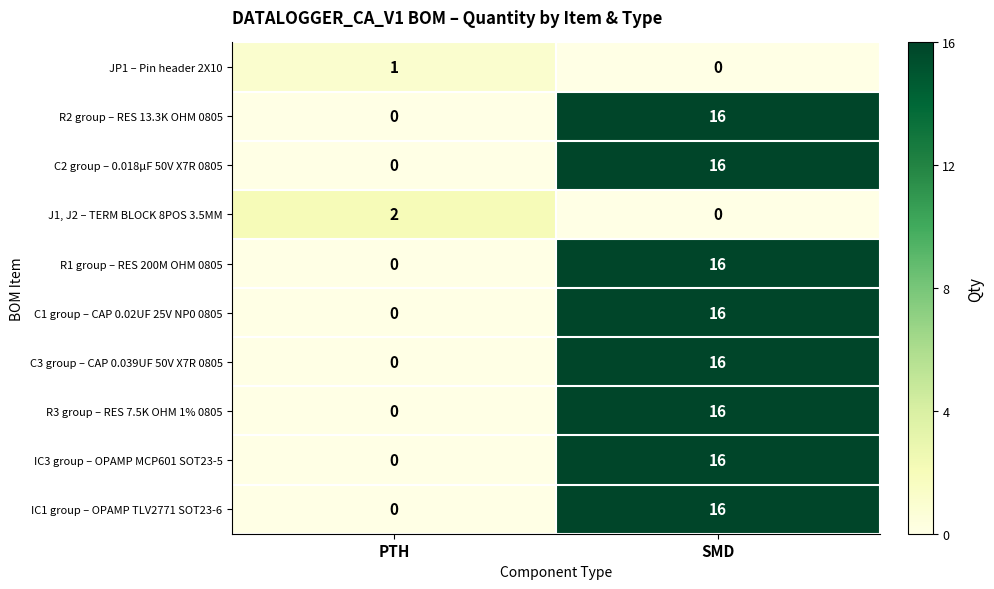

Rank the categories by IC1 group – OPAMP TLV2771 SOT23-6 value from lowest to highest.

PTH, SMD